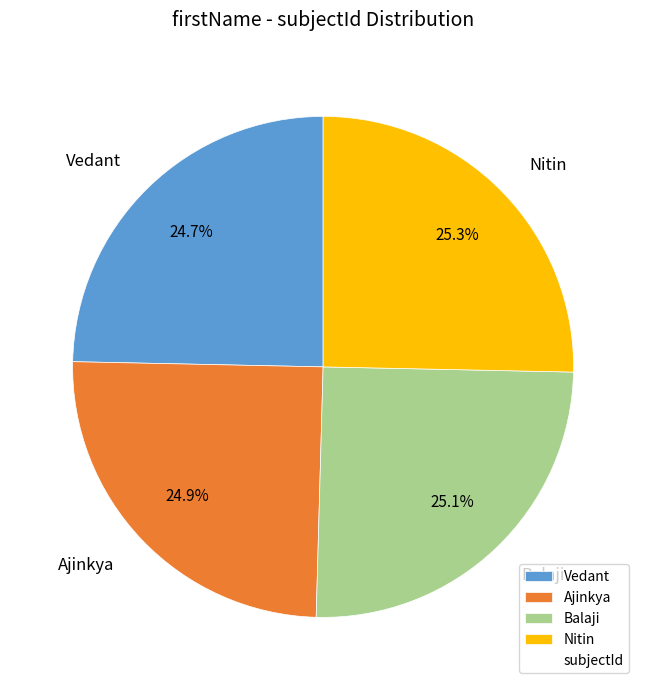

Approximately how many times larger is the value at Nitin compared to Ajinkya?

1.0